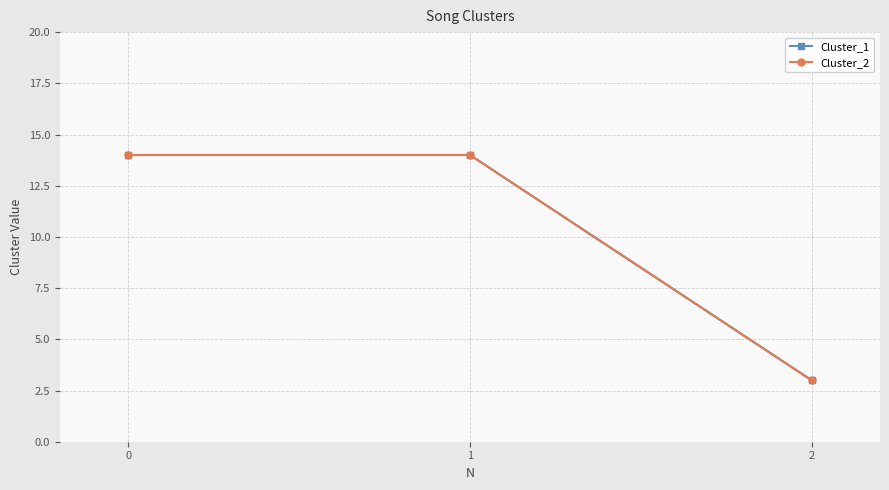

At 0, list the series in order from smallest to largest.

Cluster_1, Cluster_2